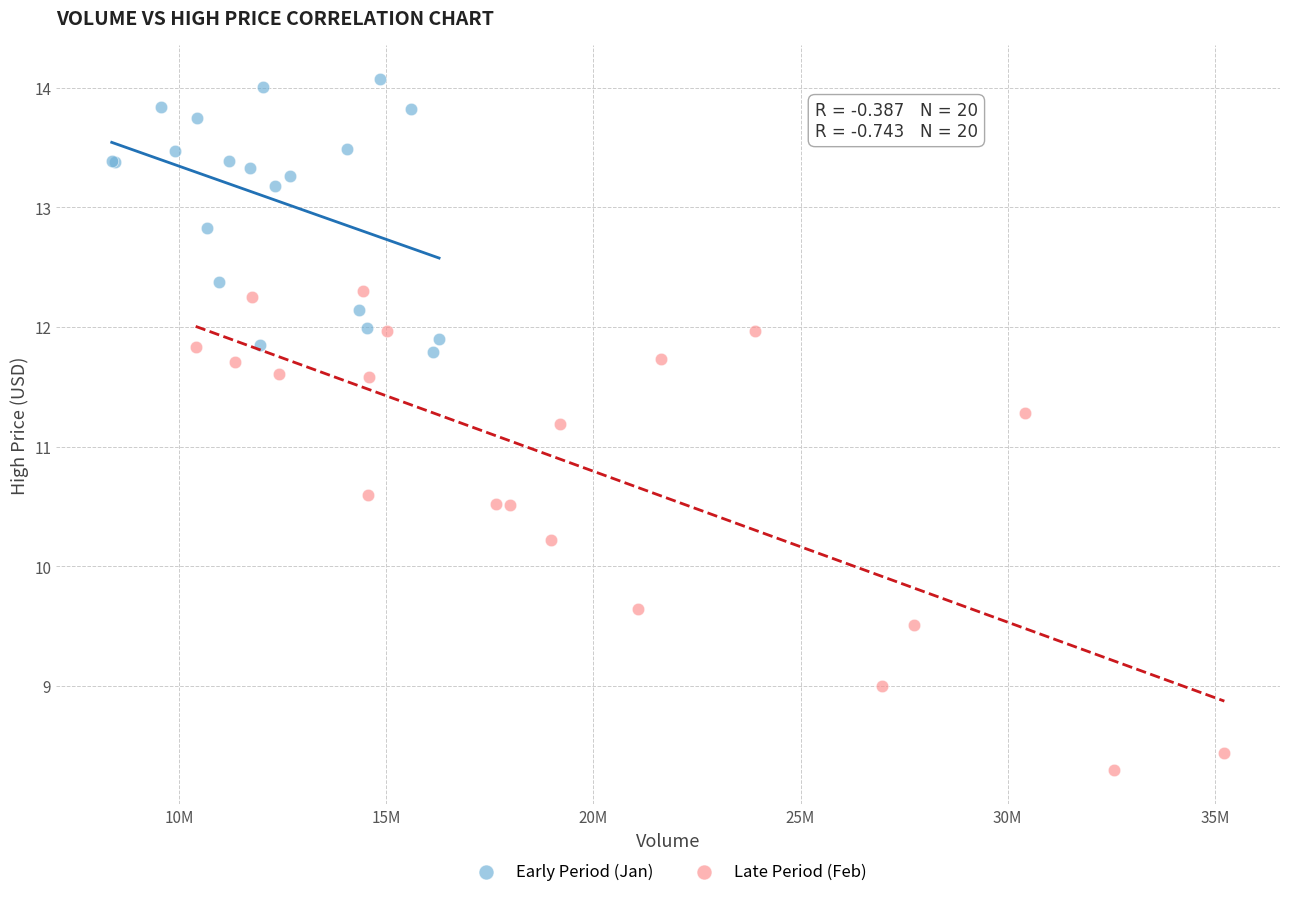

Which series contains the lowest Y value?

Late Period (Feb)